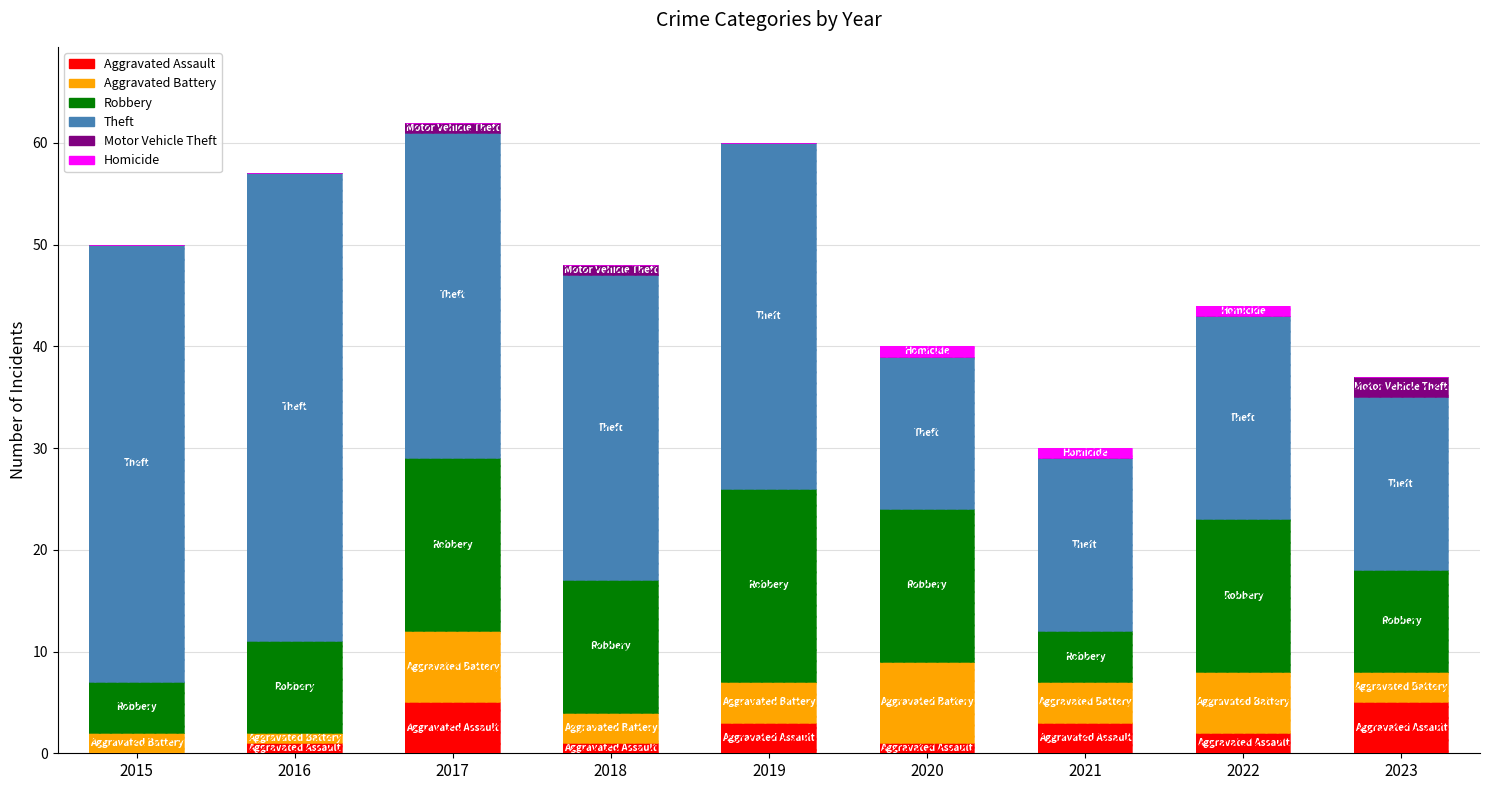

What is the difference between the highest and lowest values at 2015?

43